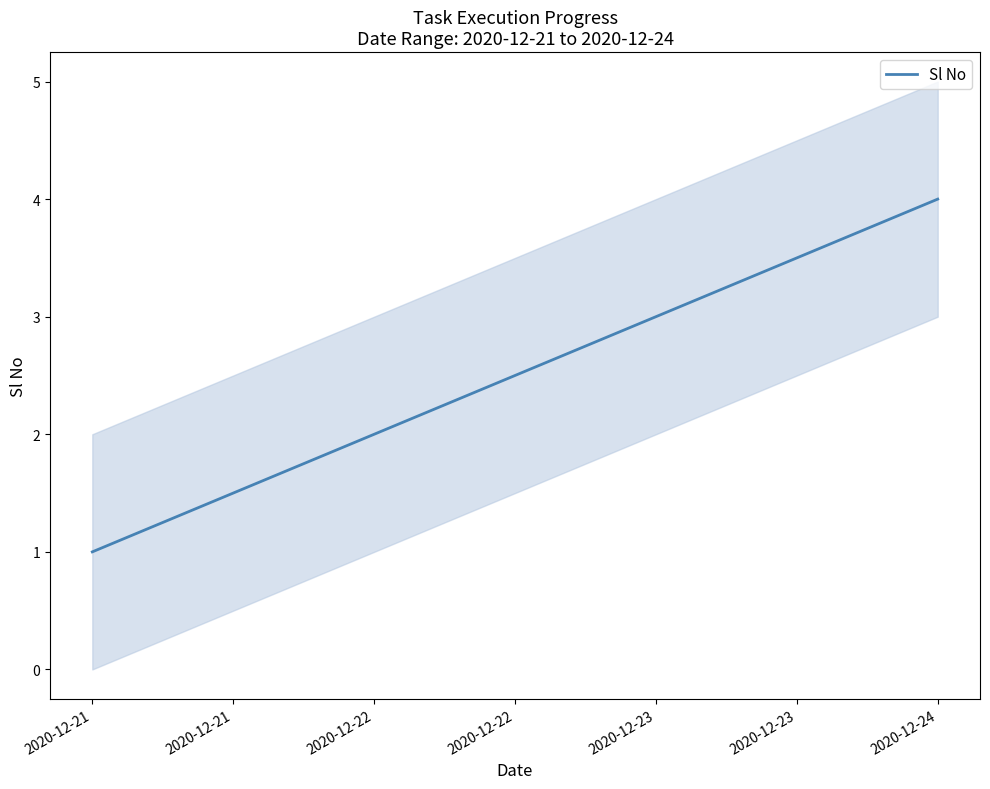

Is it true that Sl No equals 2 at 2020-12-22?

True